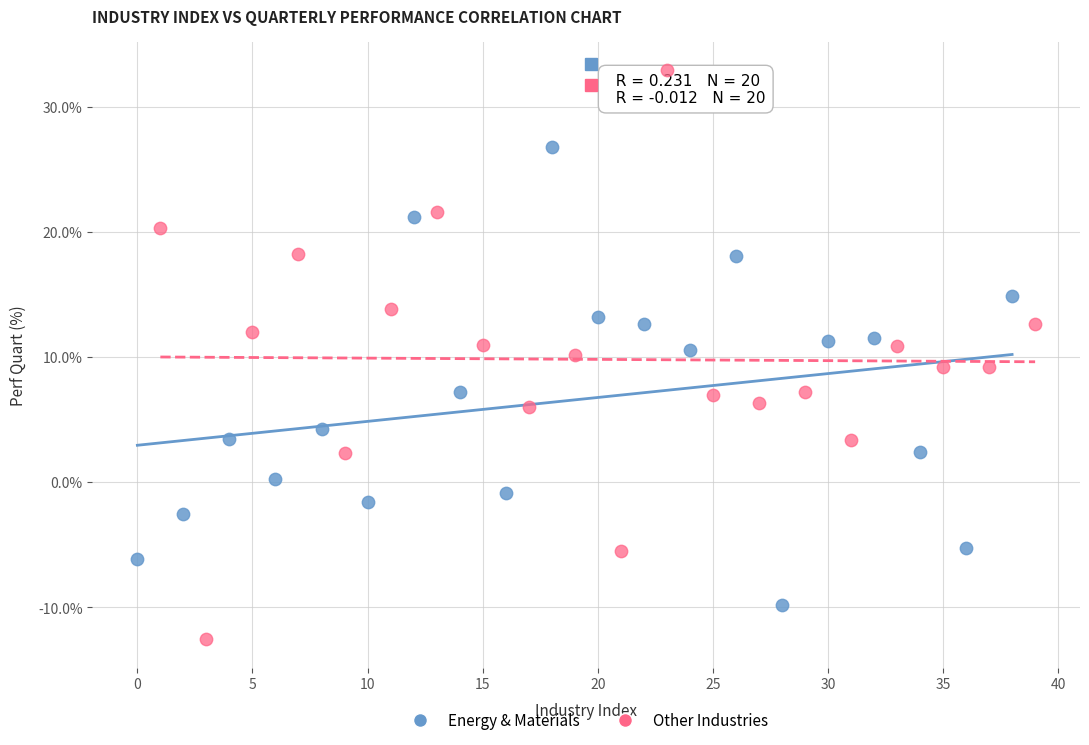

Which series reaches the maximum Y coordinate?

Other Industries